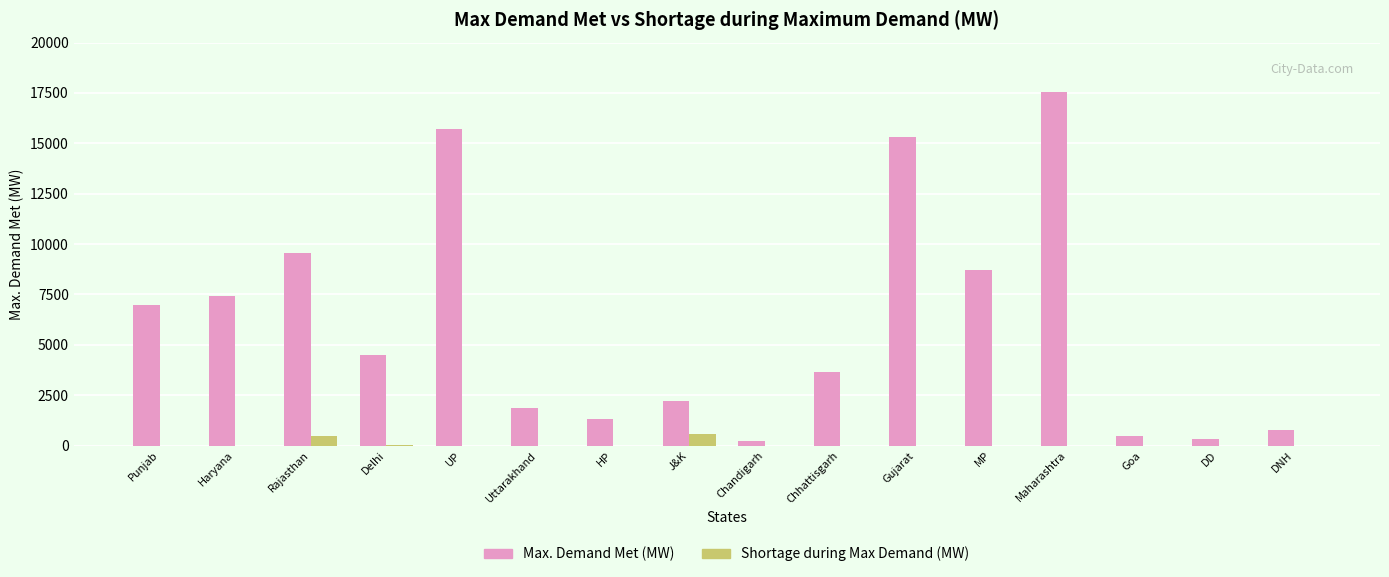

What is the total value across all series at DNH?

754